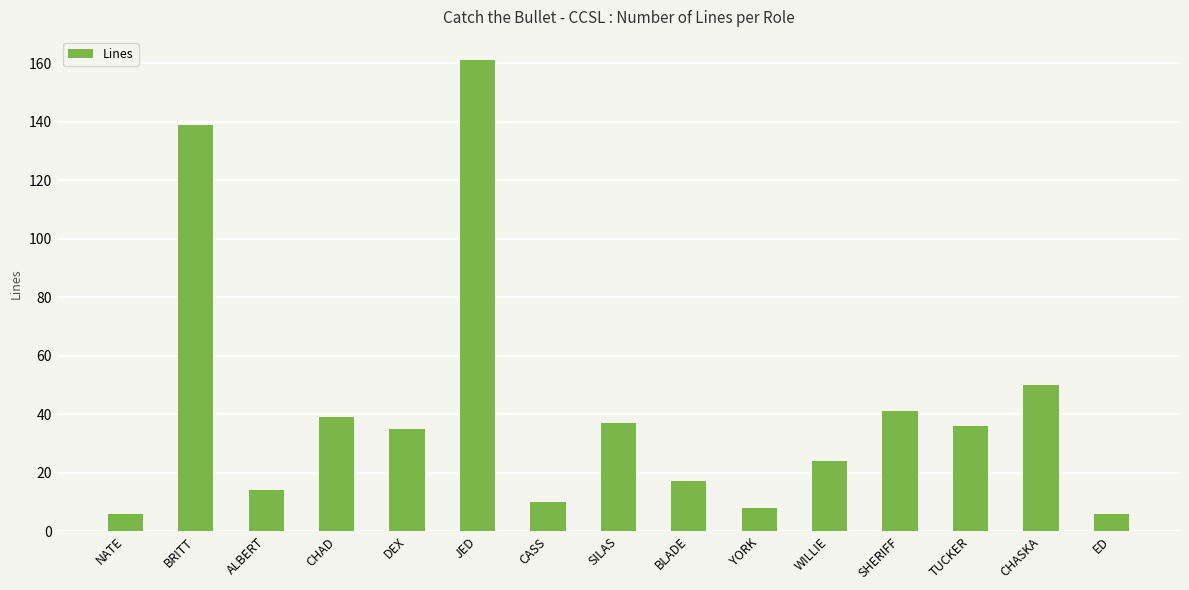

Reading left to right, extract all data points from this chart.

6	139	14	39	35	161	10	37	17	8	24	41	36	50	6